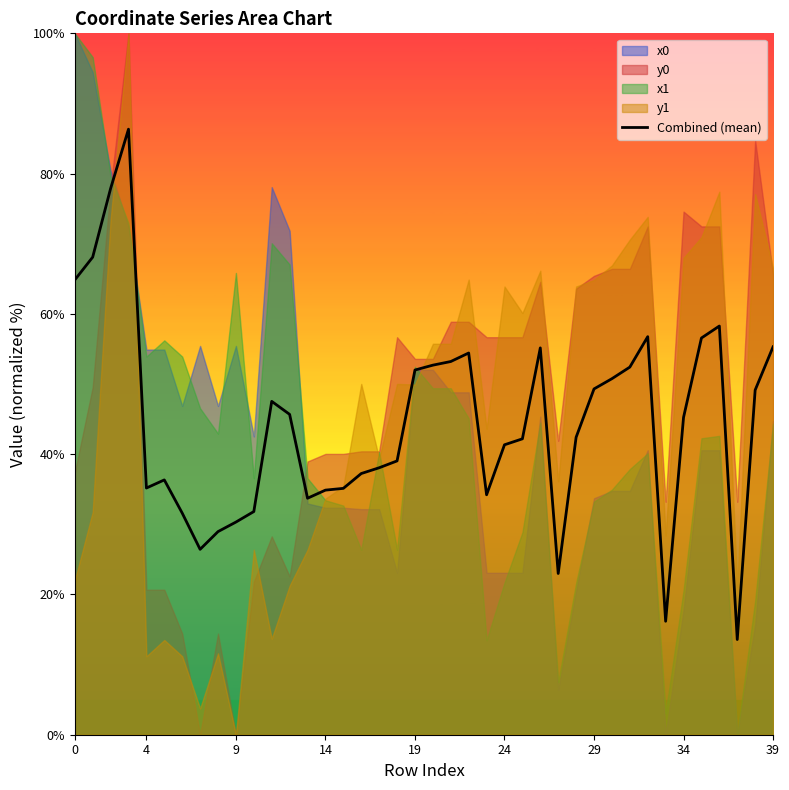

What is the lowest value of the Combined (mean) series?

13.6